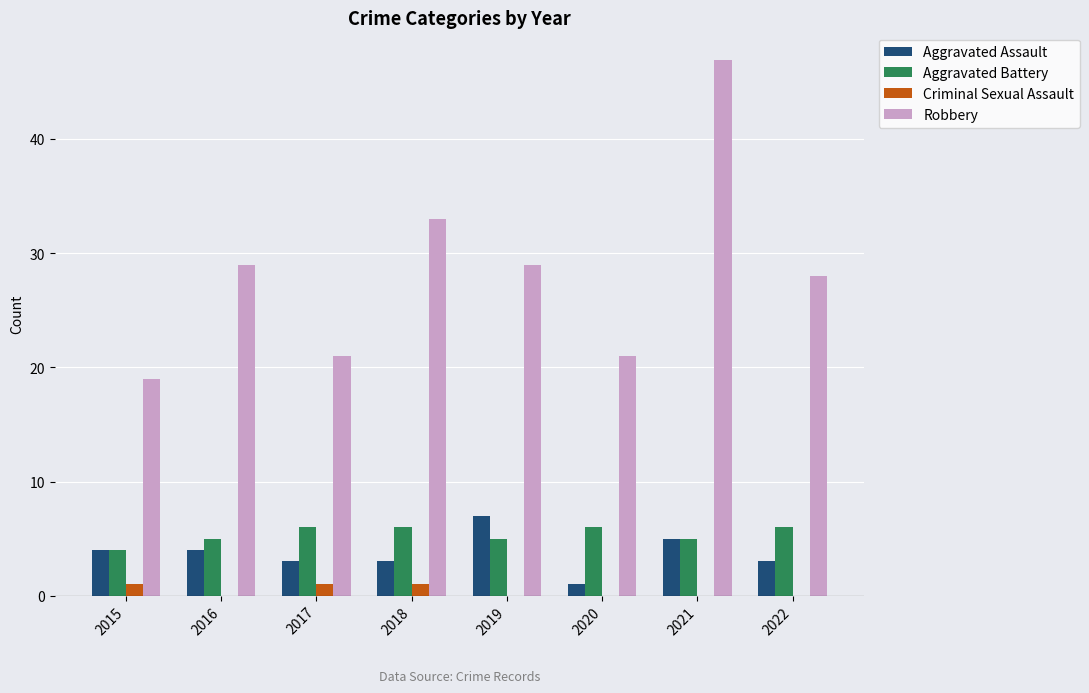

Is it true that Criminal Sexual Assault equals 1 at 2015?

True